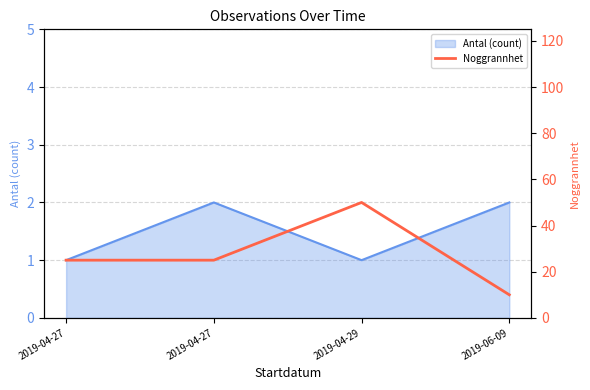

True or false: the data shows 25 at 2019-04-27.

True